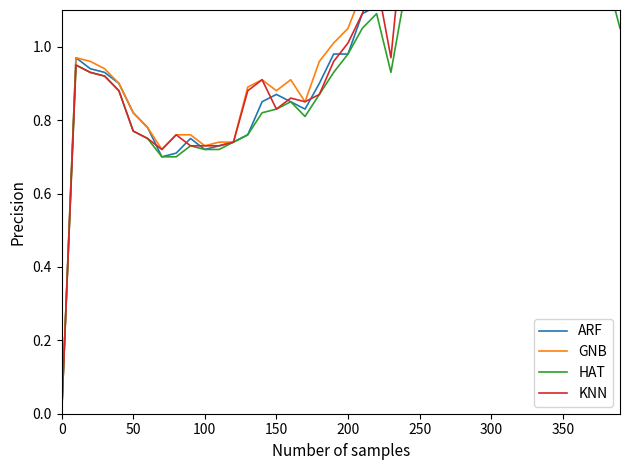

How many interior local peaks does the ARF series have?

6